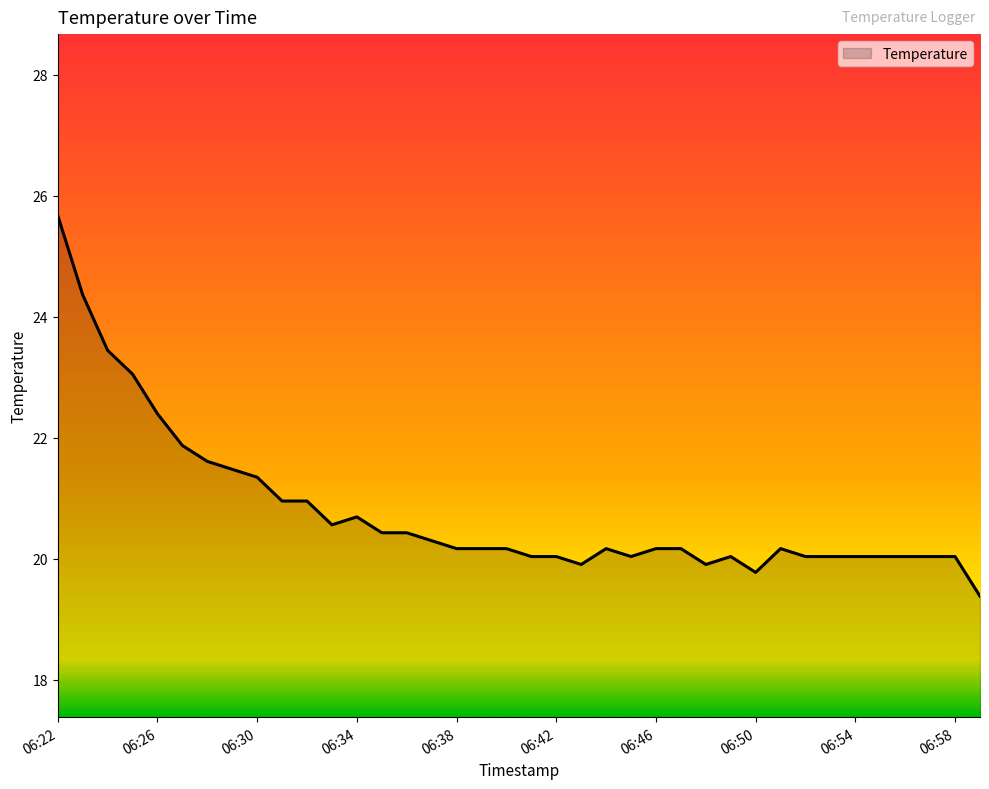

What is the maximum value shown in the chart?

25.7